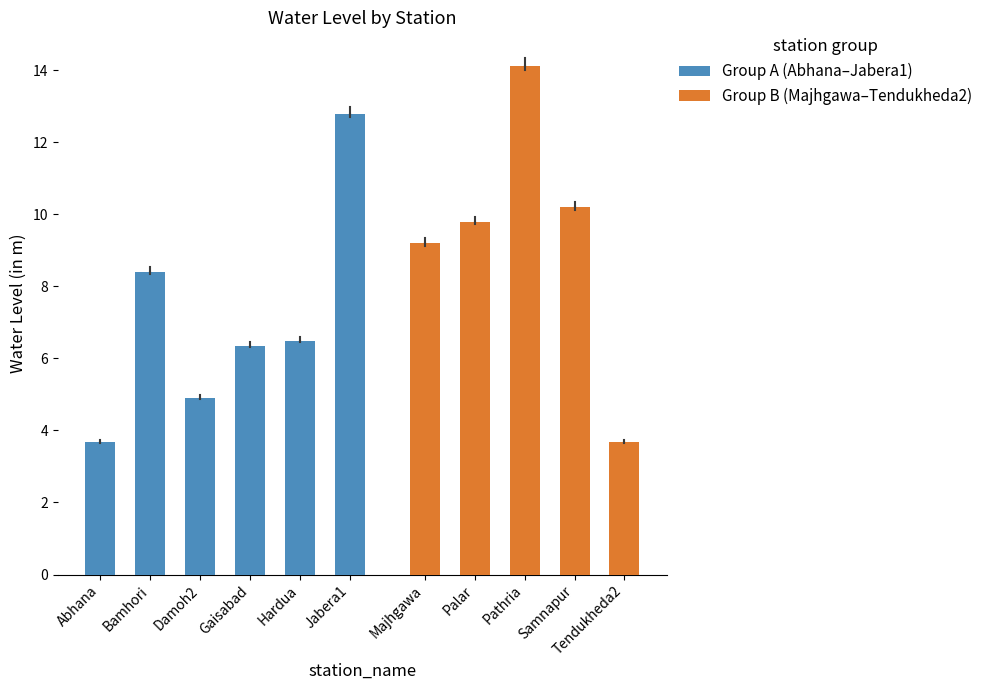

Rank the categories by value from lowest to highest.

Abhana, Tendukheda2, Damoh2, Gaisabad, Hardua, Bamhori, Majhgawa, Palar, Samnapur, Jabera1, Pathria